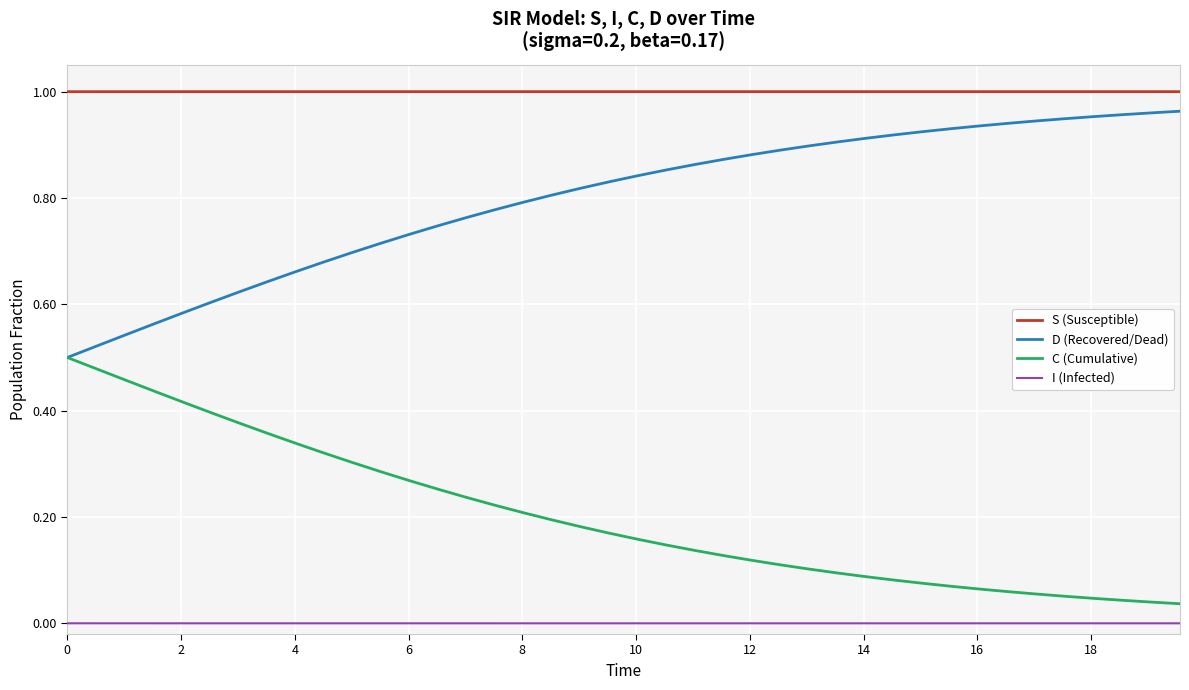

Which series has the largest total across all categories?

S (Susceptible)